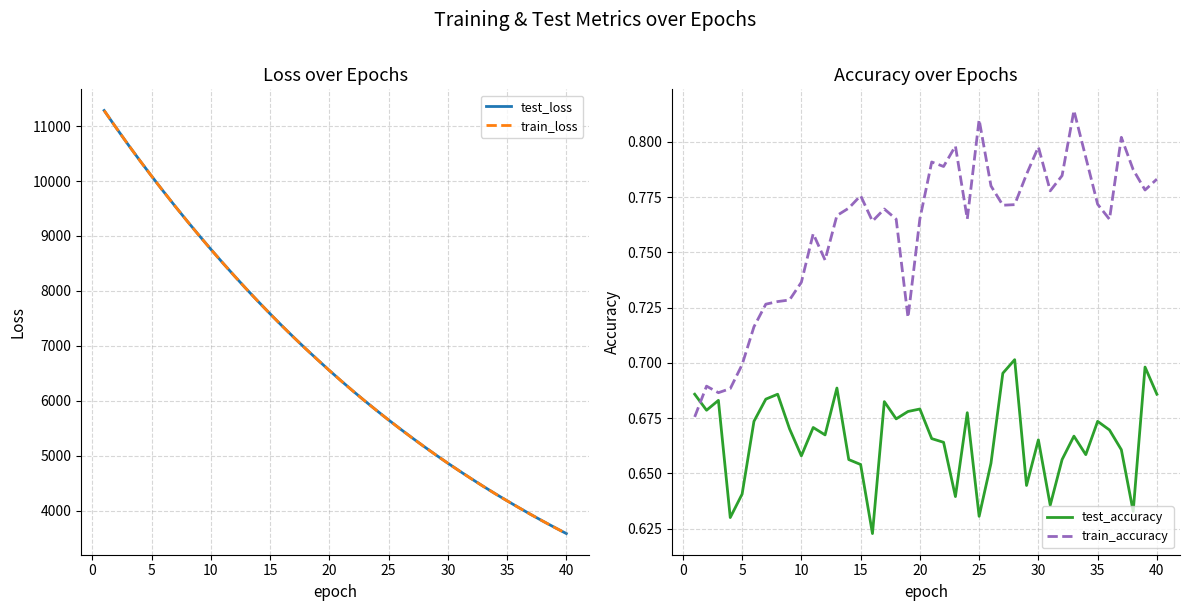

What is the maximum value for train_loss?

11284.0